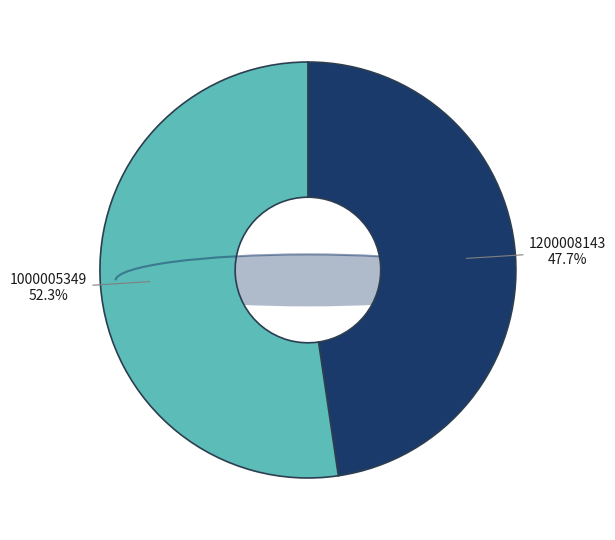

To the nearest percent, what percentage of the pie is 1000005349?

52%